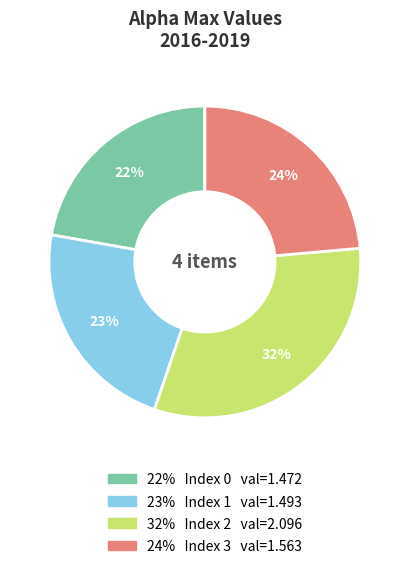

To the nearest percent, what is the average slice percentage?

25%